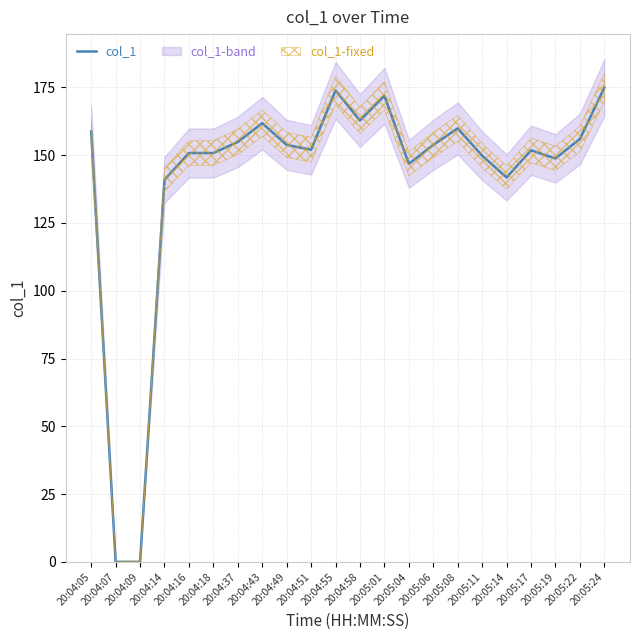

How many lines are shown in the chart?

1